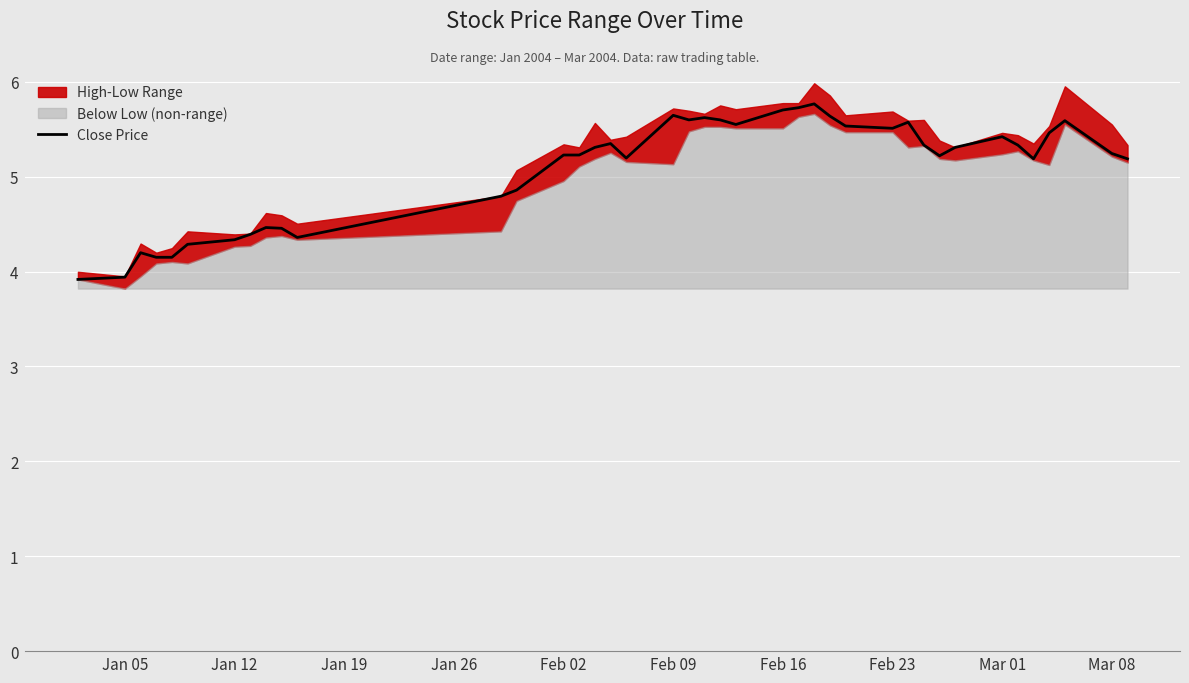

Where does the Close Price series first go above 5?

Feb 02